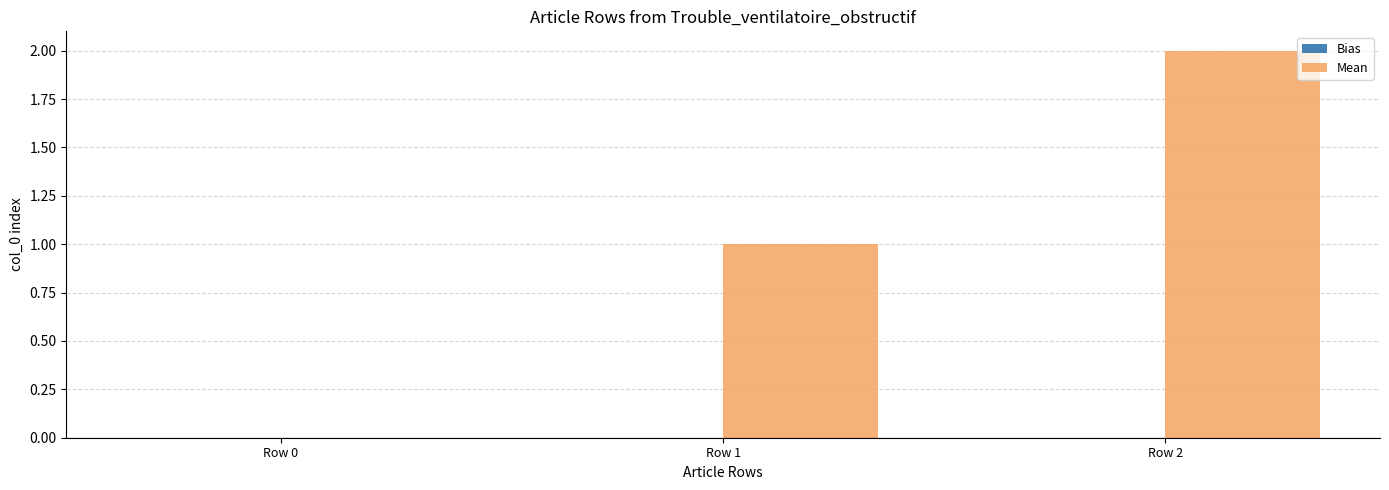

The chart shows a value of 1 at Row 2. True or false?

False